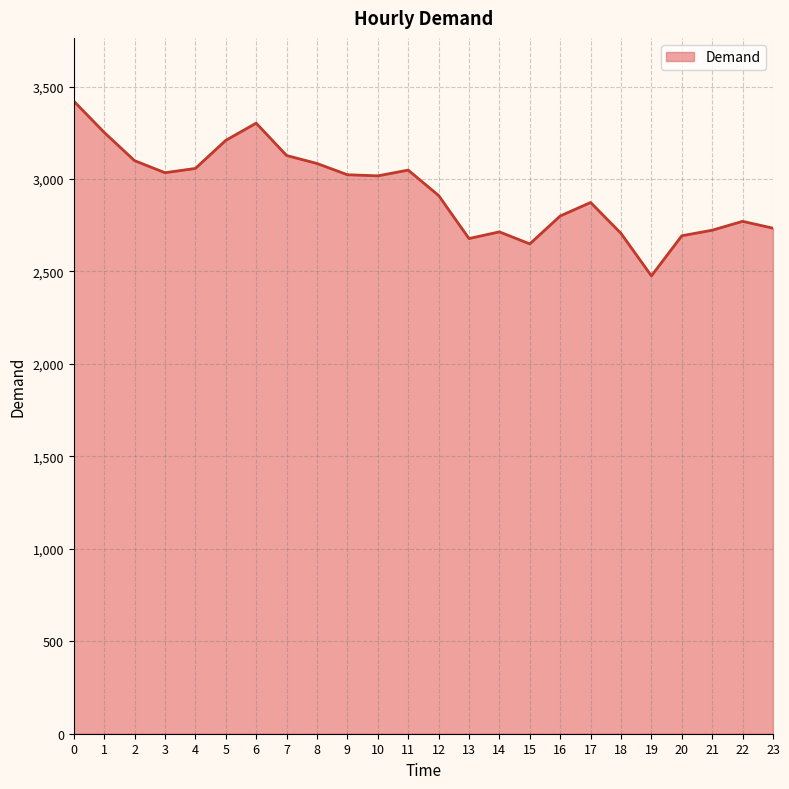

What is the sum of all values?

70401